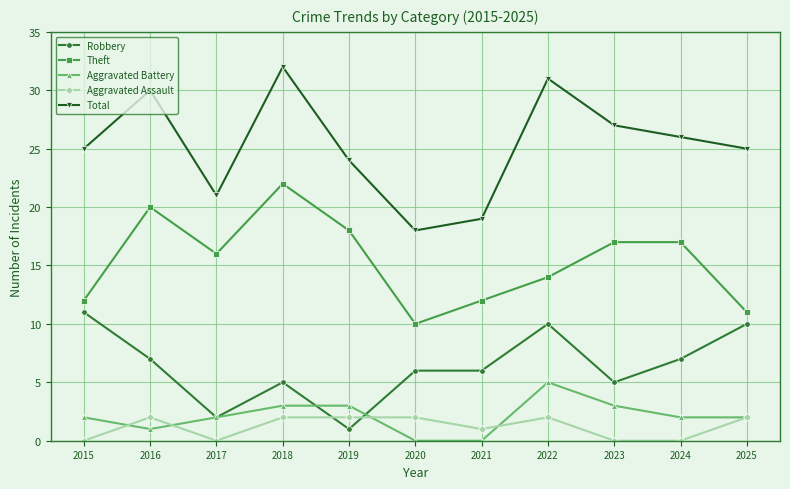

In Total, how many points are higher than both neighbors (excluding endpoints)?

3